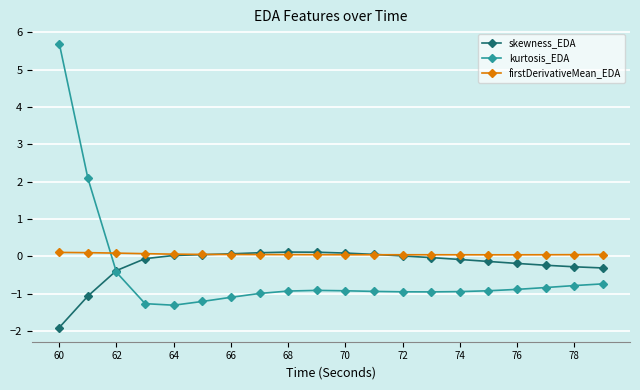

Which series has the widest spread of values?

kurtosis_EDA